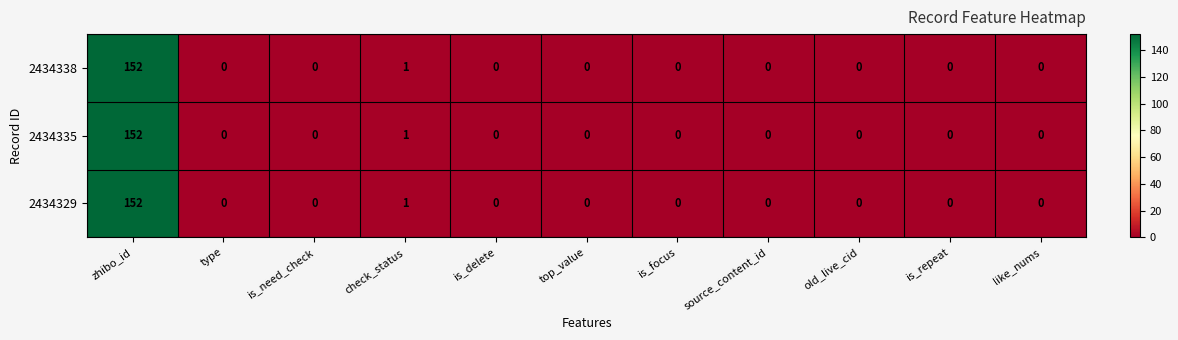

How many data points in 2434338 are above 0?

2